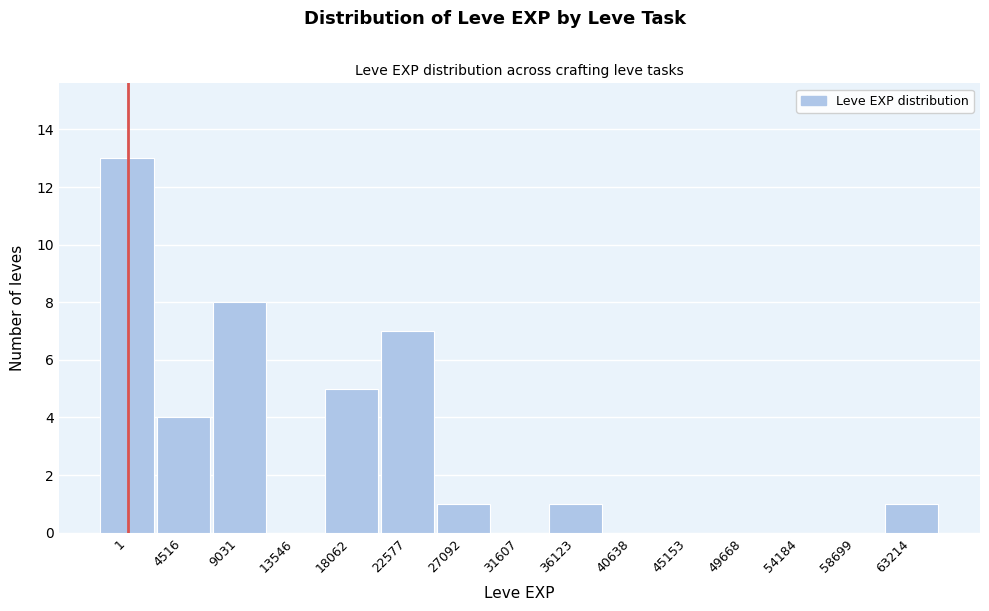

Reading left to right, what are all the values shown in this chart?

1=13	4516=4	9031=8	13546=0	18062=5	22577=7	27092=1	31607=0	36123=1	40638=0	45153=0	49668=0	54184=0	58699=0	63214=1